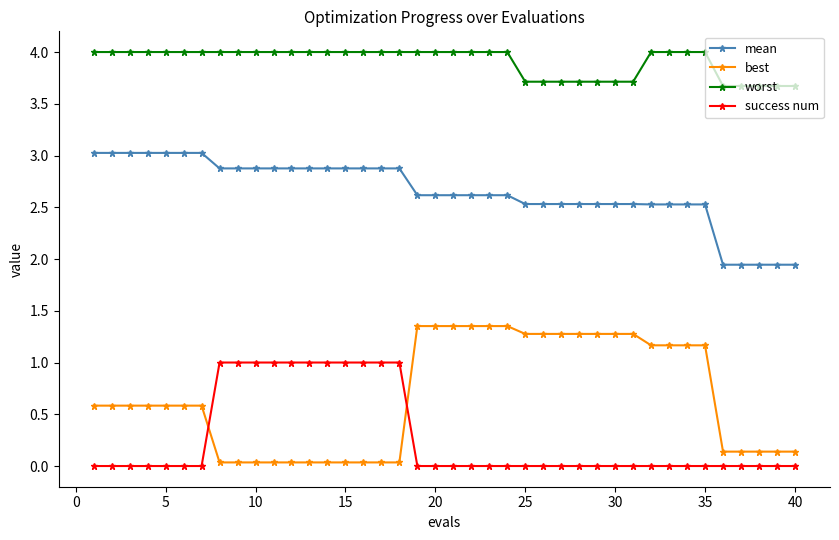

Count the number of categories in the chart.

40